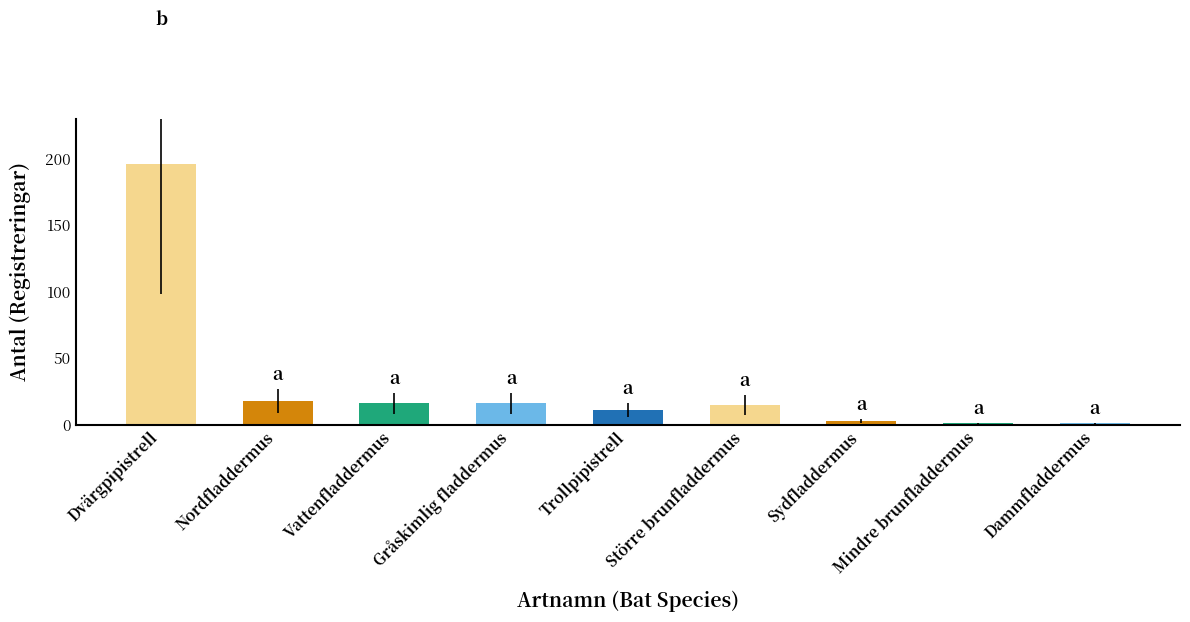

What is the maximum value shown in the chart?

196